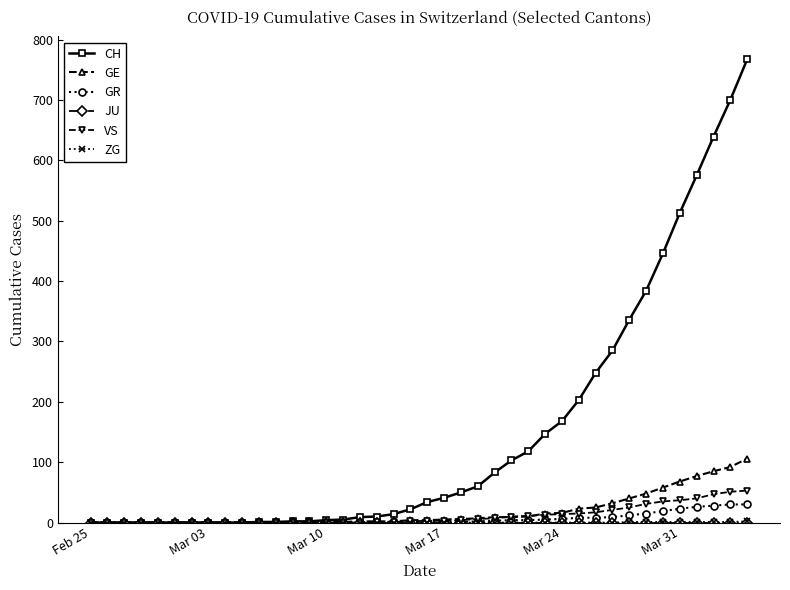

Which series has the widest spread of values?

CH